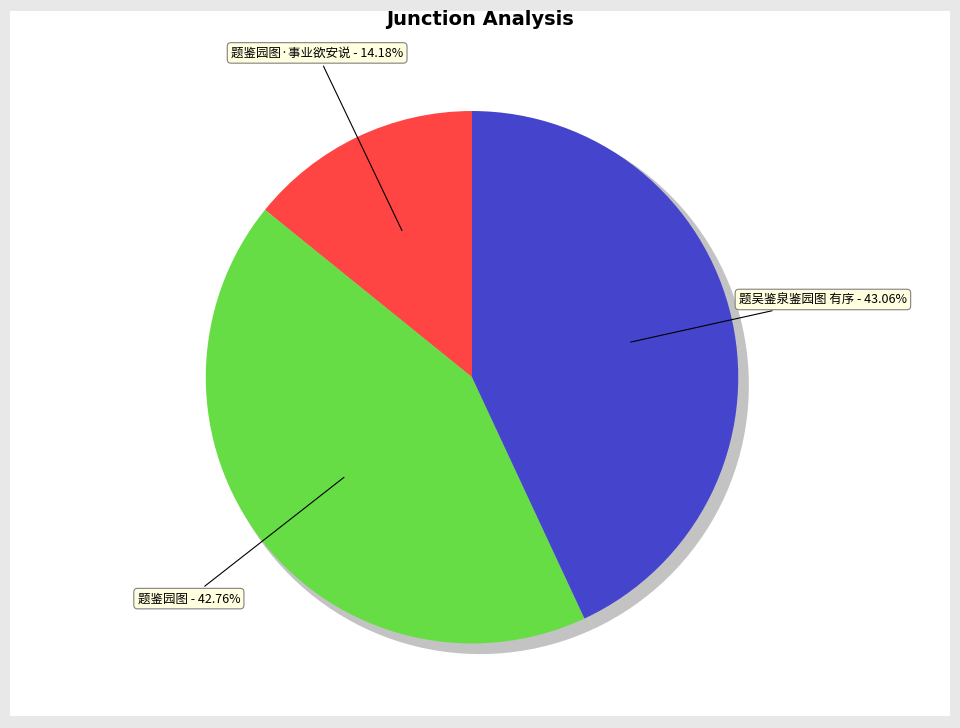

To the nearest percent, what is the difference between the largest and smallest slice percentages?

29%